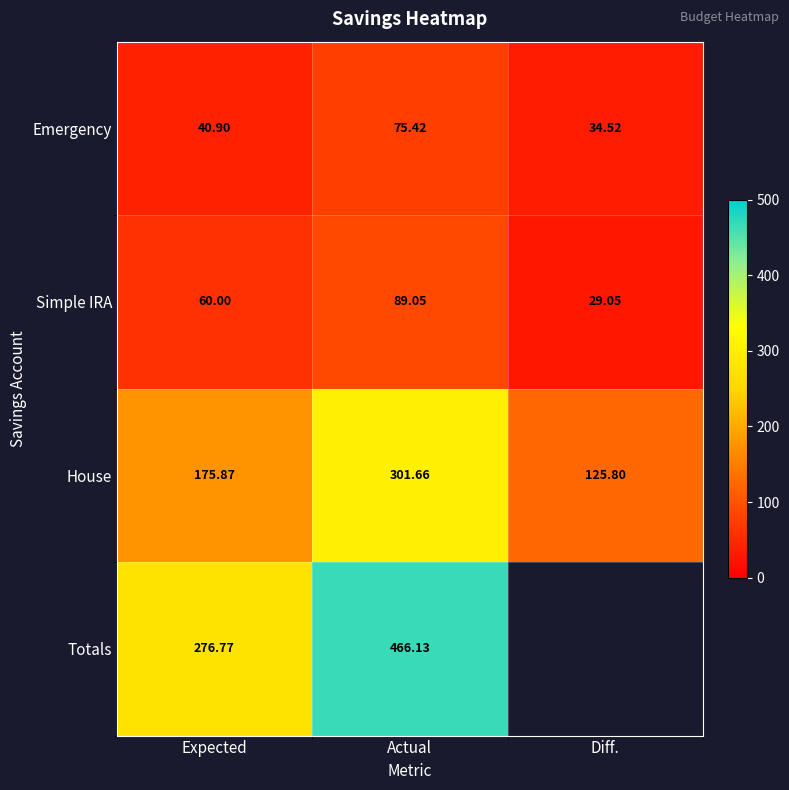

At which label does Emergency first exceed 40?

Expected